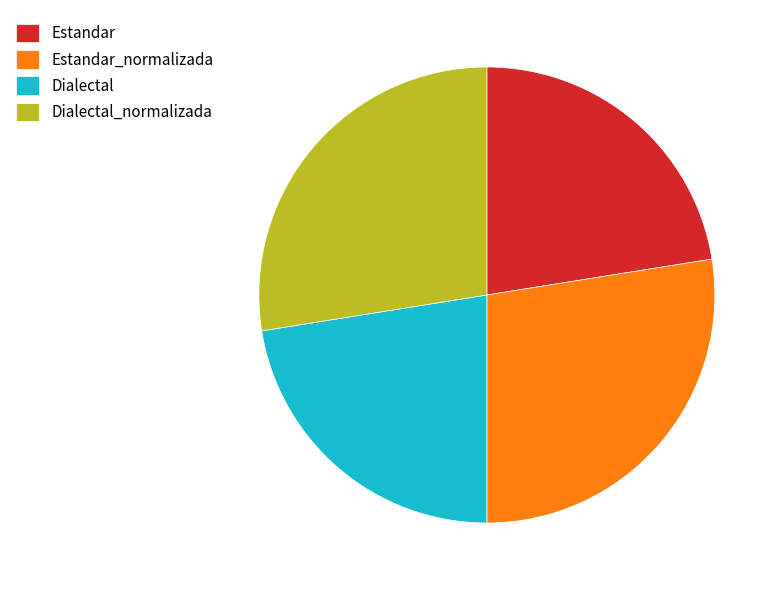

Does Dialectal_normalizada account for over 50% of the chart?

No